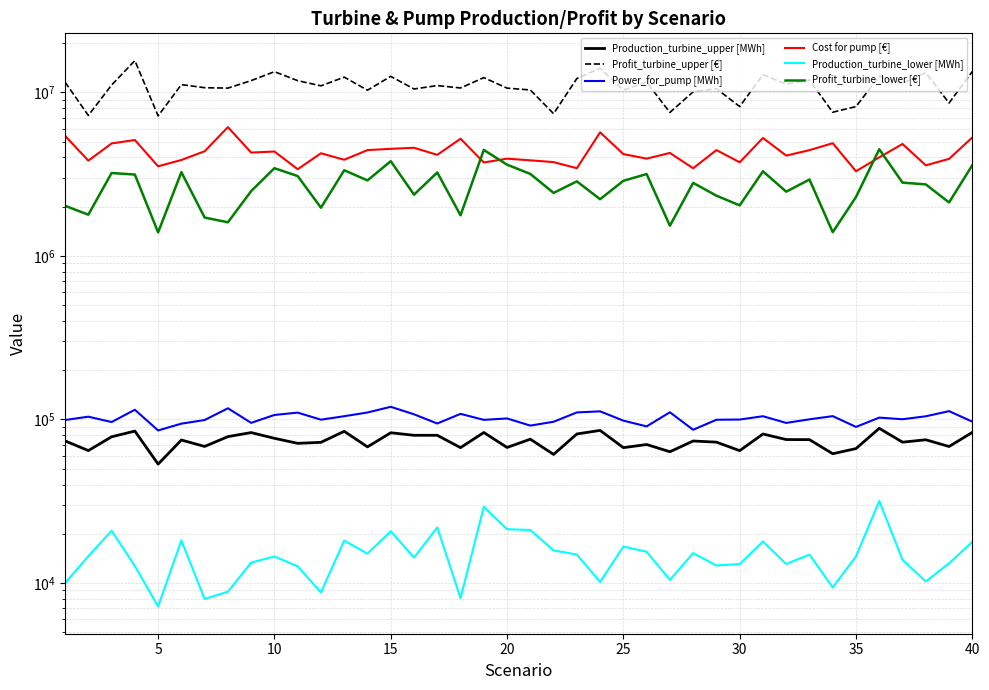

Which series has the largest range (max minus min)?

Profit_turbine_upper [€]